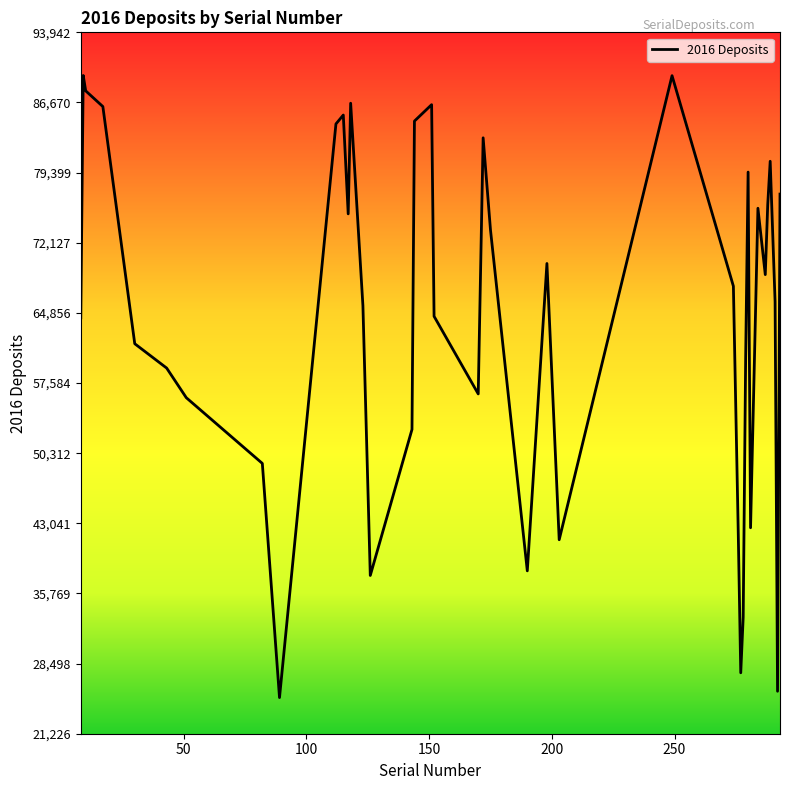

What is the minimum value shown in the chart?

24972.5